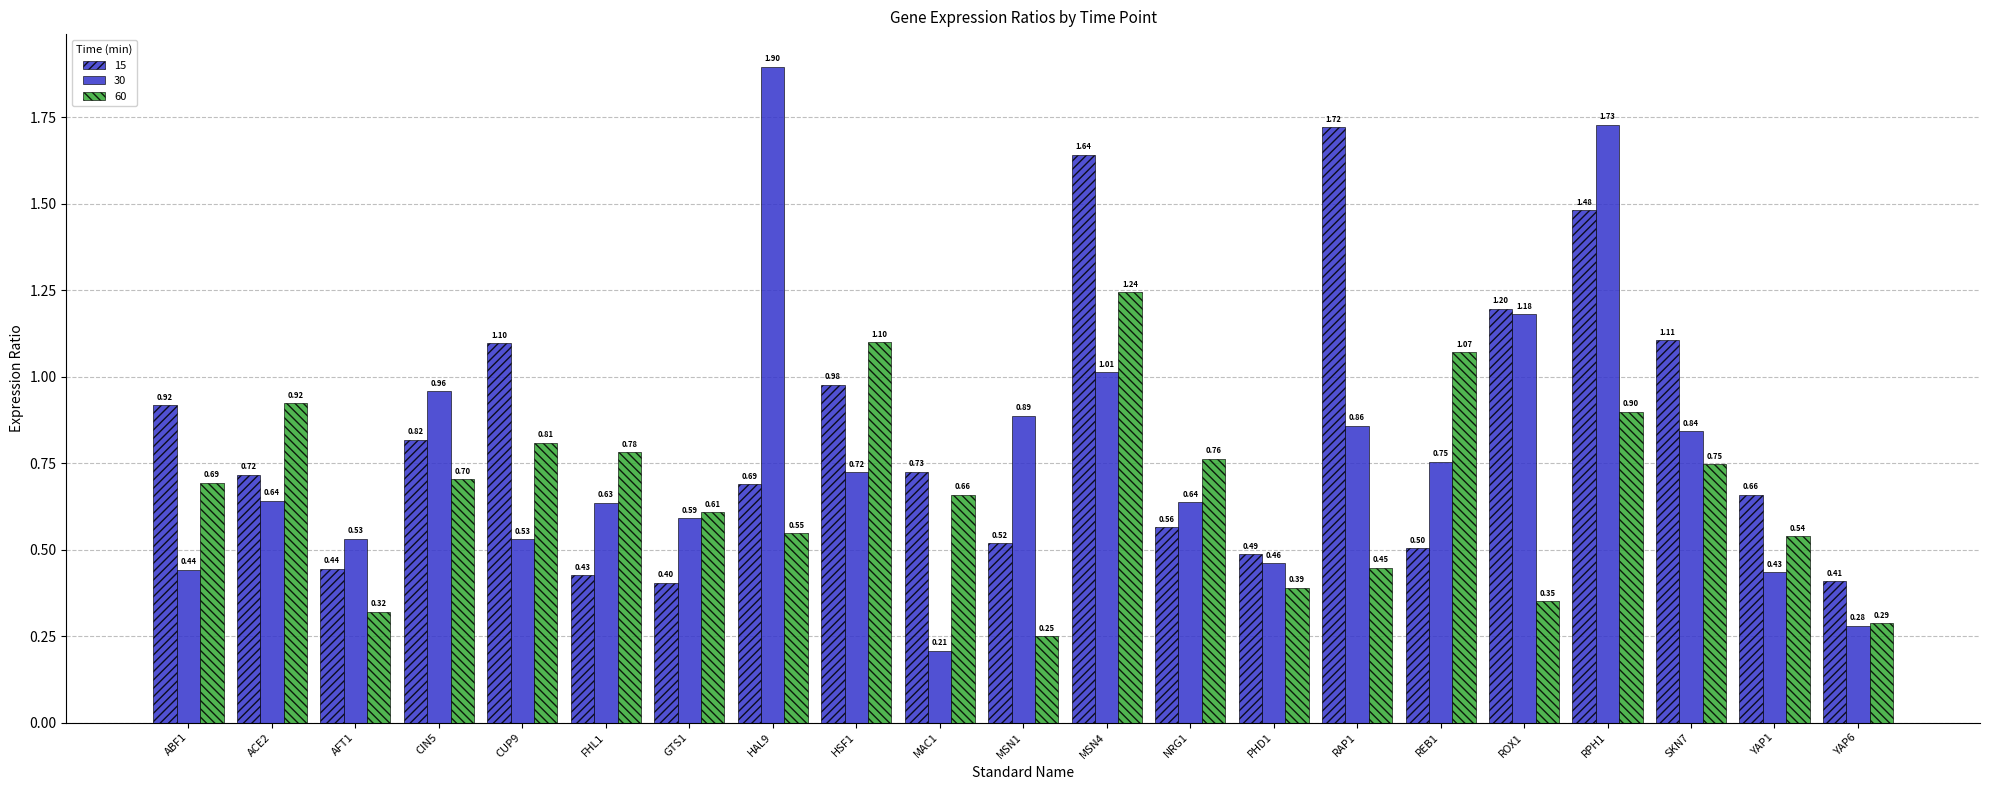

What is the difference between the highest and lowest values at ABF1?

0.5